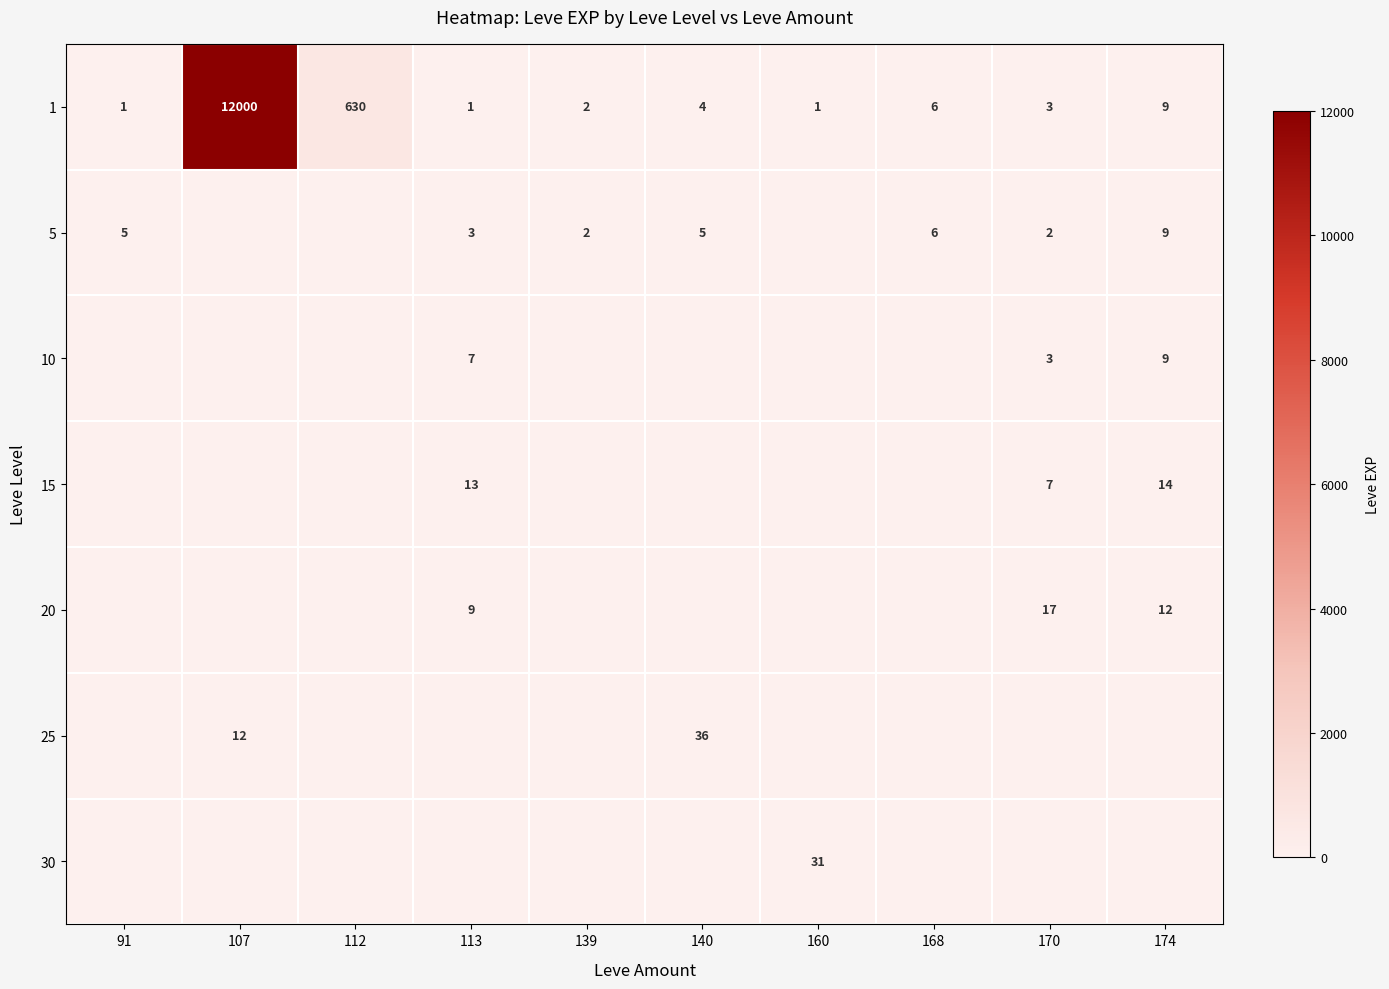

Where does the 1 series first go above 4?

107